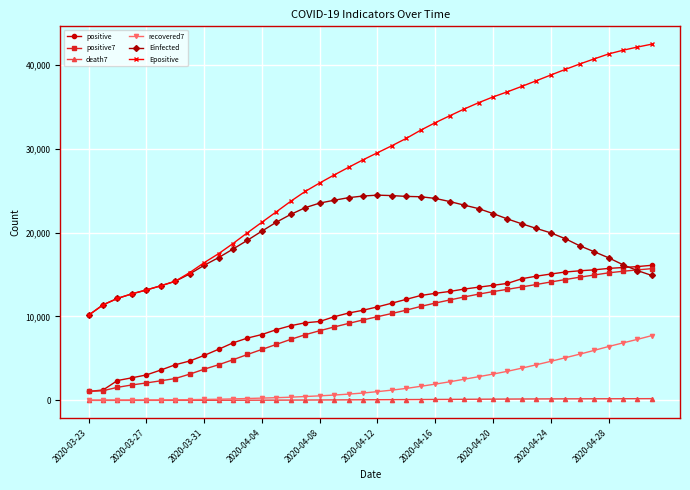

True or false: Epositive and death7 cross at least once.

False